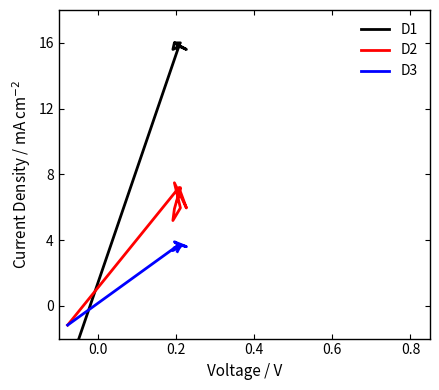

How many negative values does the D1 series have?

1